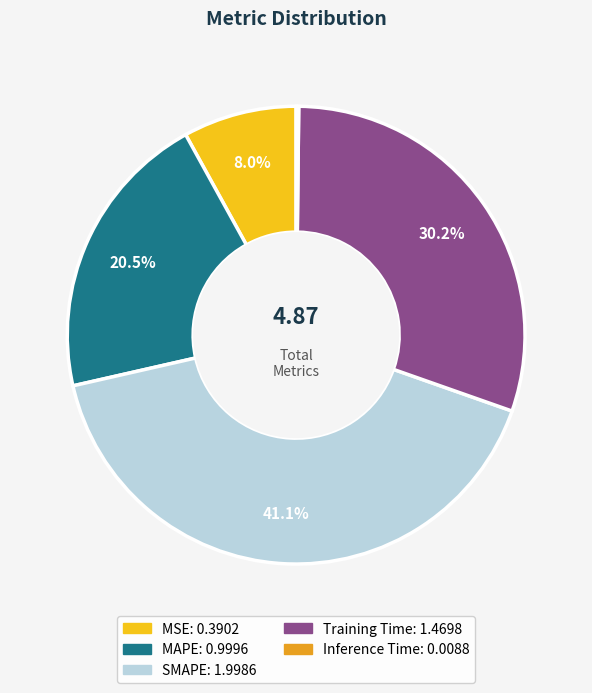

Which has a higher value, Training Time or MAPE?

Training Time